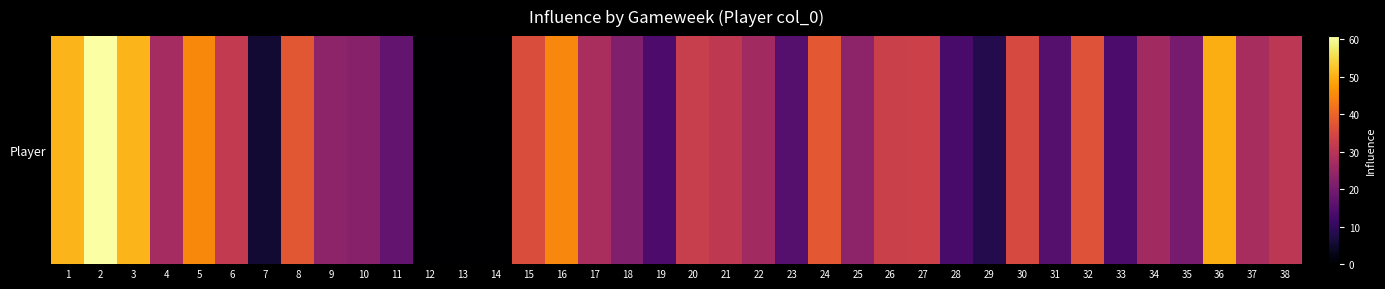

Is it true that the value at 25 is 23.4?

True